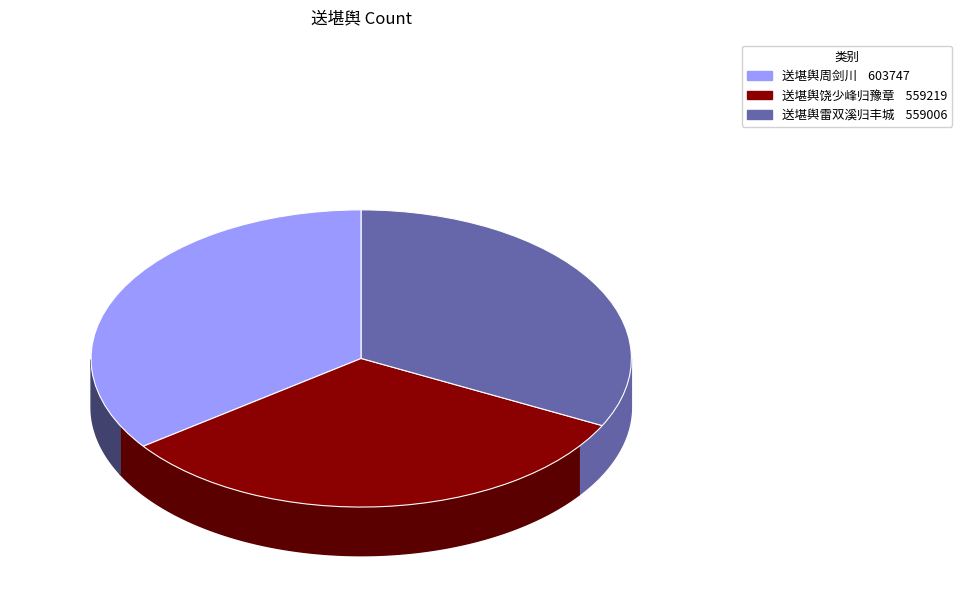

Which category has the biggest portion of the pie?

送堪舆周剑川